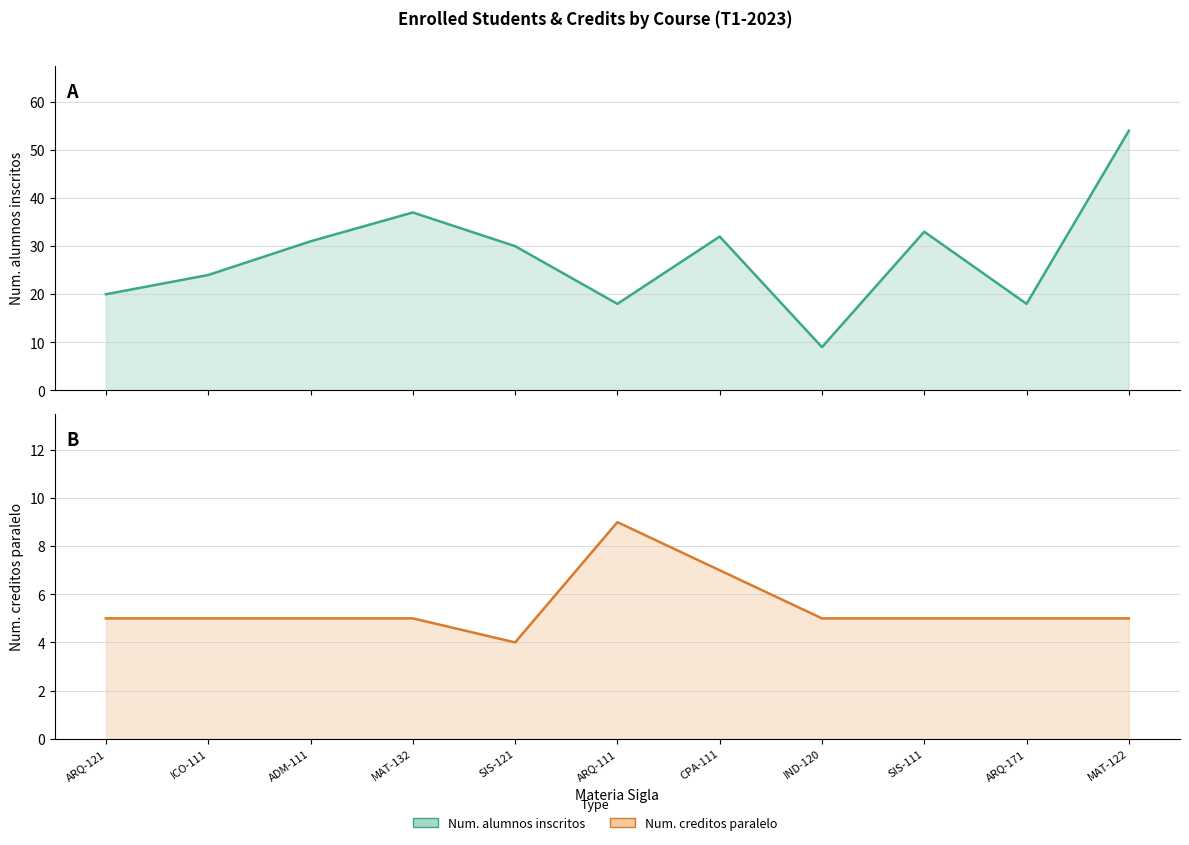

At which label is Num. creditos paralelo closest to 6?

ARQ-121